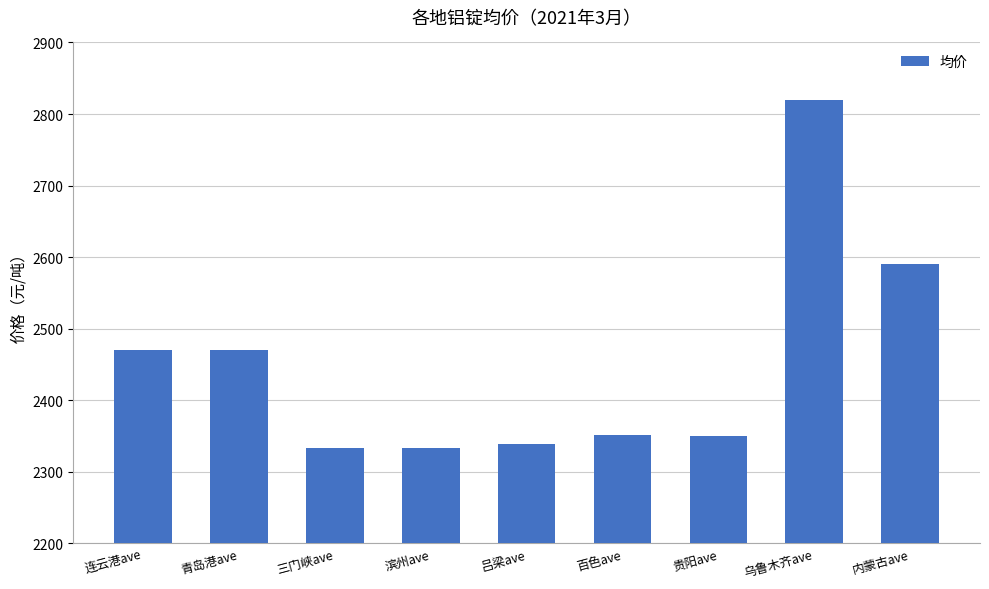

What is the average value?

2450.6